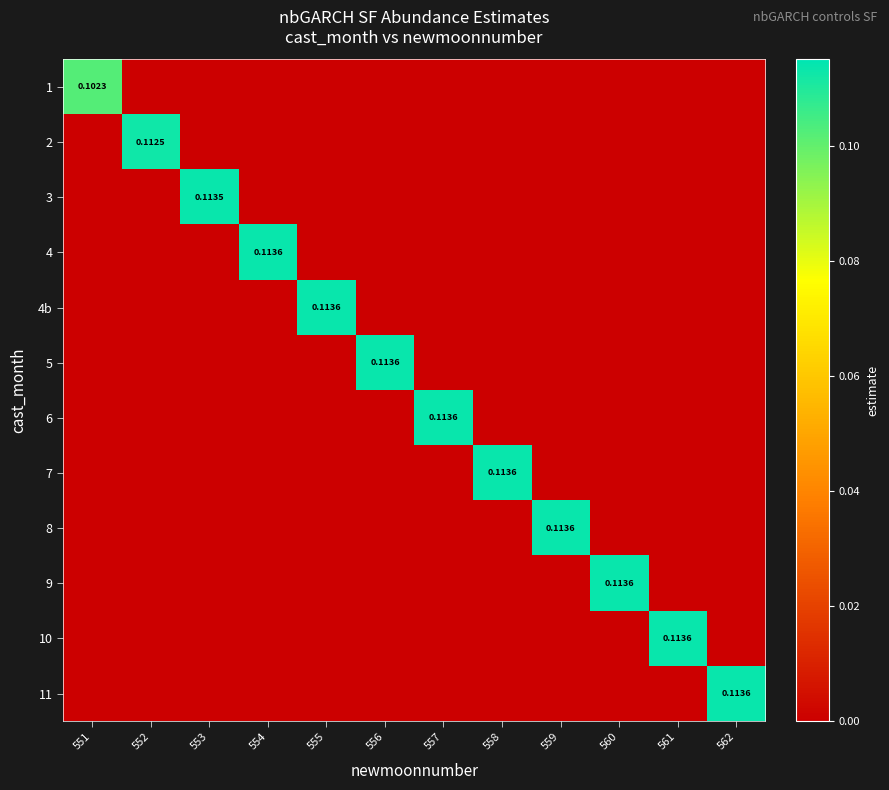

Which category has the highest value across all series?

561